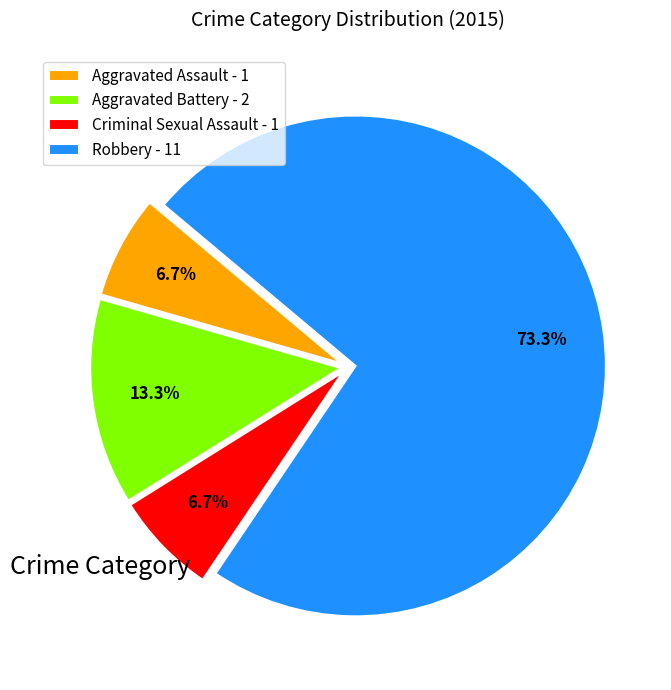

To the nearest percent, what is the difference between the largest and smallest slice percentages?

67%